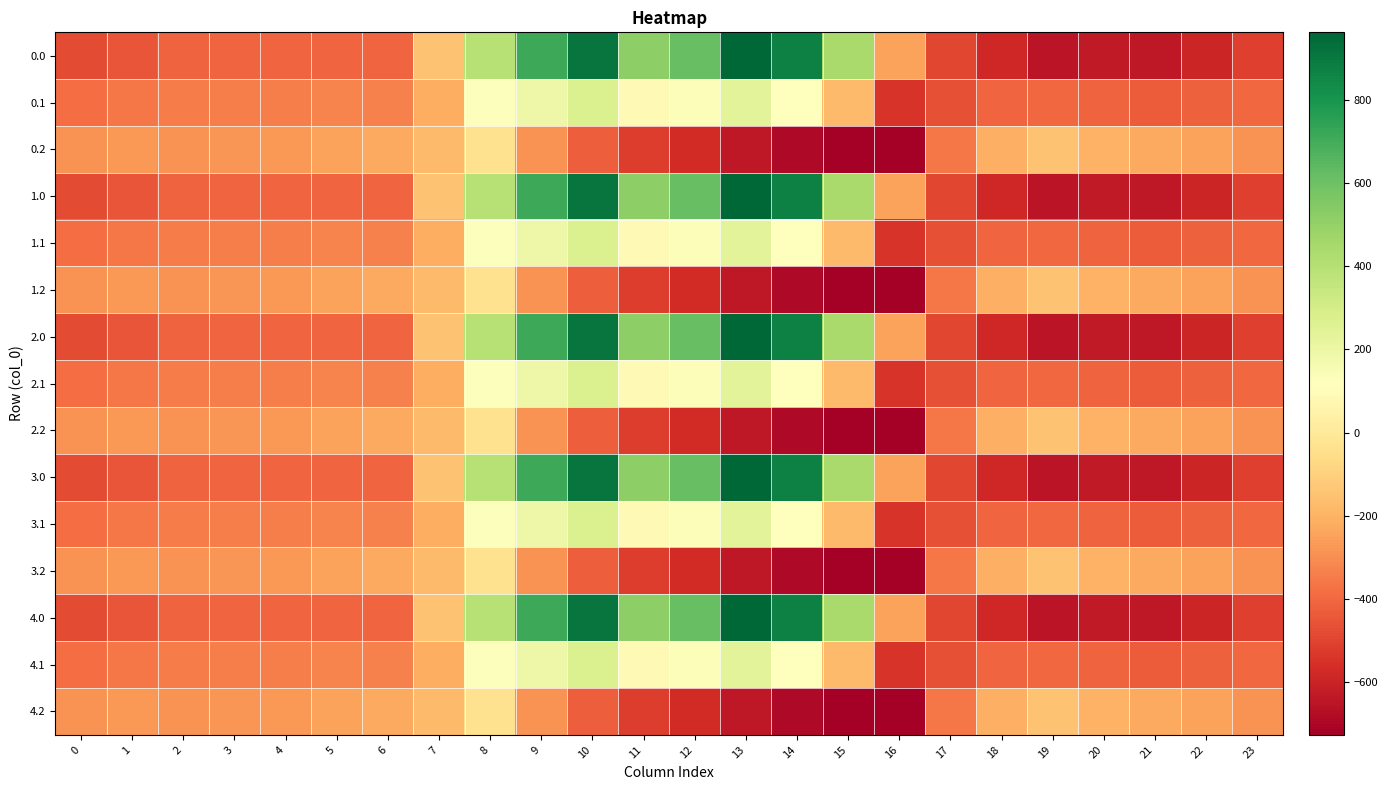

What is the difference between the highest and lowest values at 10?

1339.7